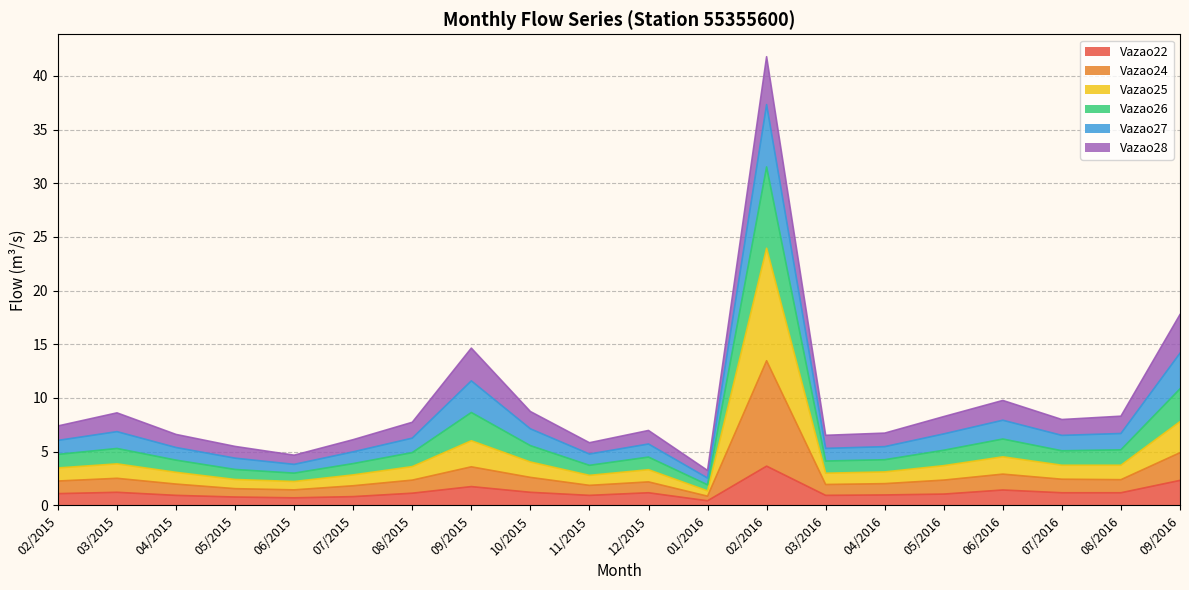

True or false: Vazao22 and Vazao24 intersect in this chart.

False